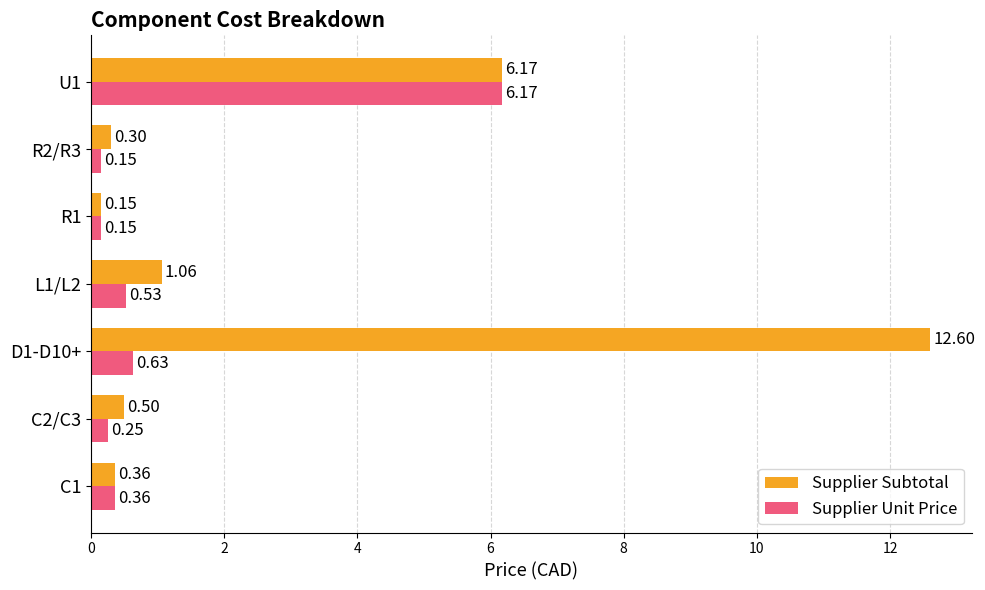

Which series has the largest total across all categories?

Supplier Subtotal